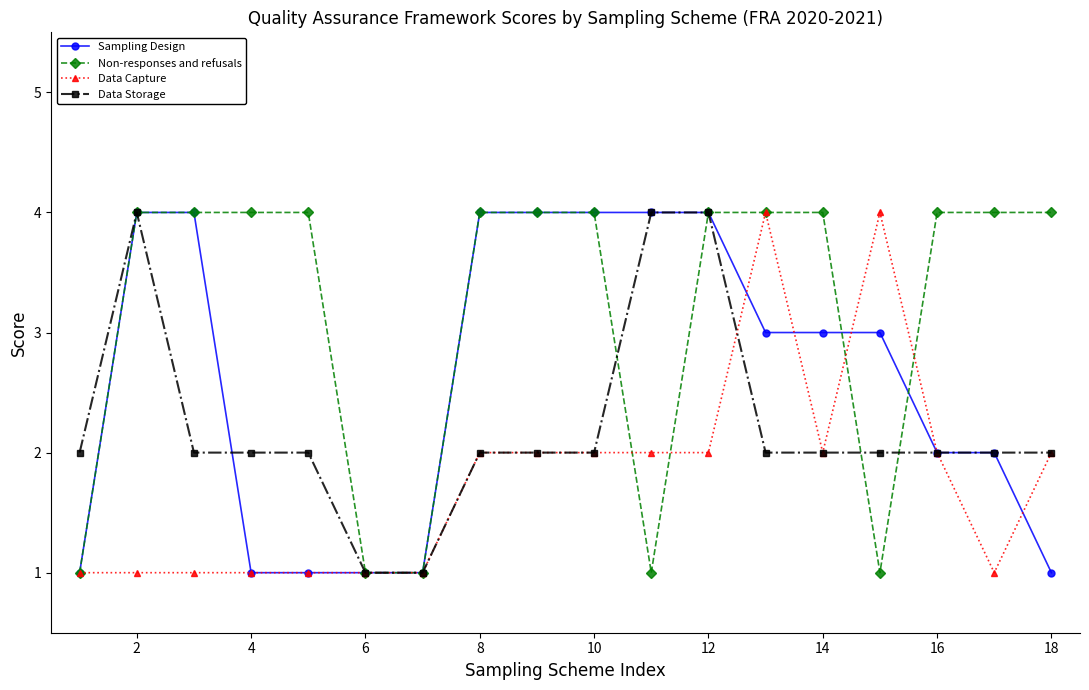

What is the highest value of the Data Capture series?

4